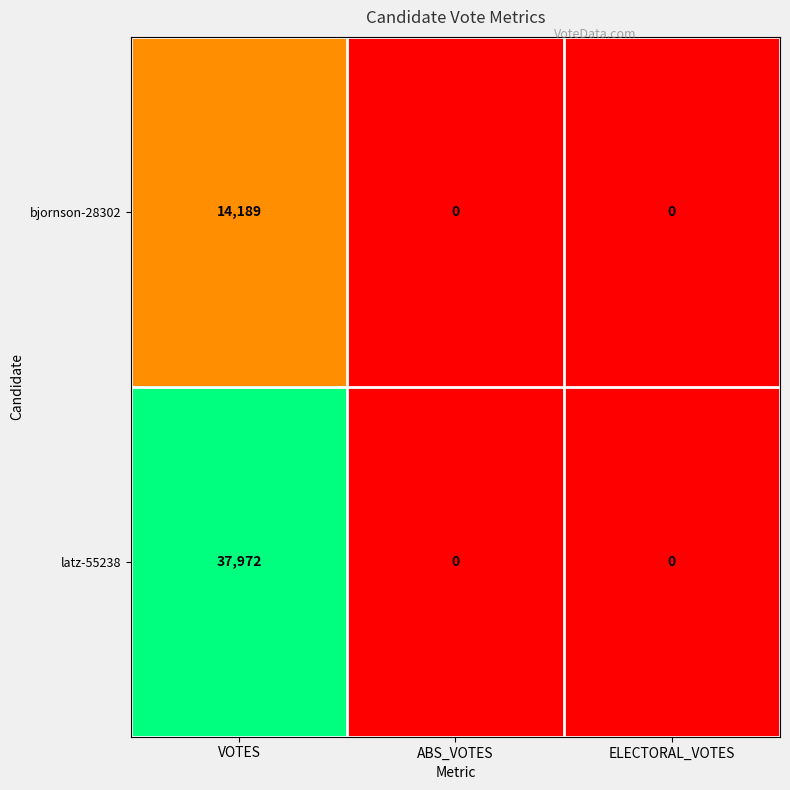

Which category has the highest value in the bjornson-28302 series?

VOTES